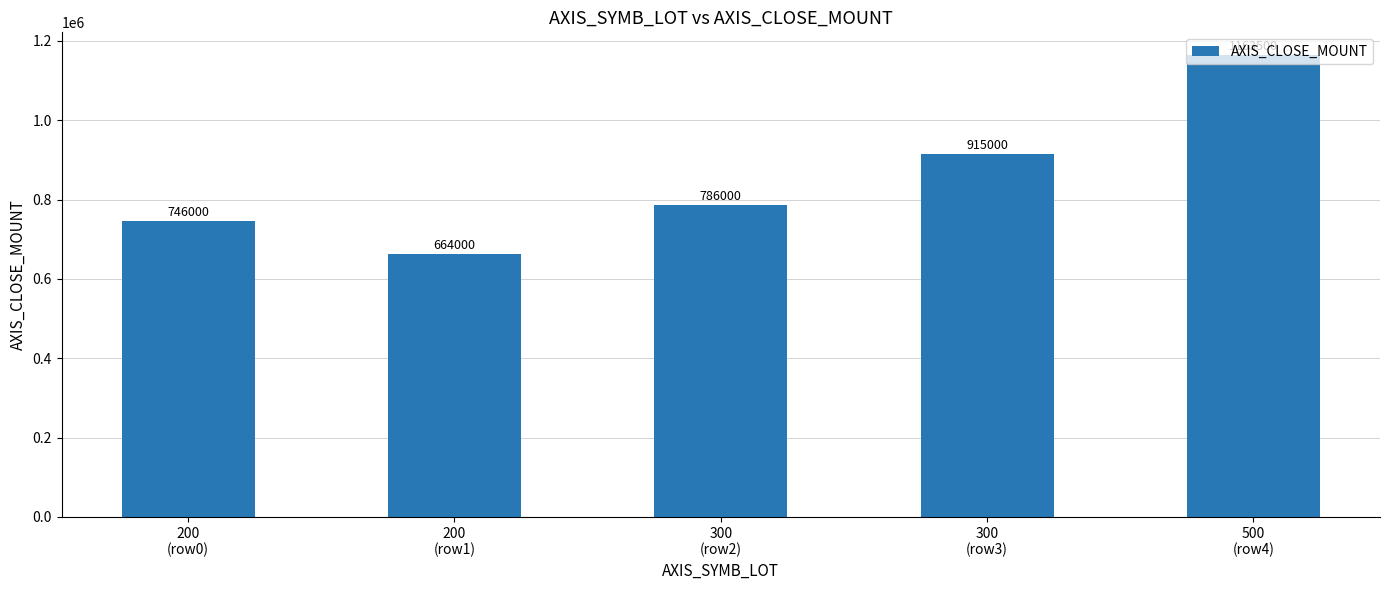

How many bars are there in total?

5